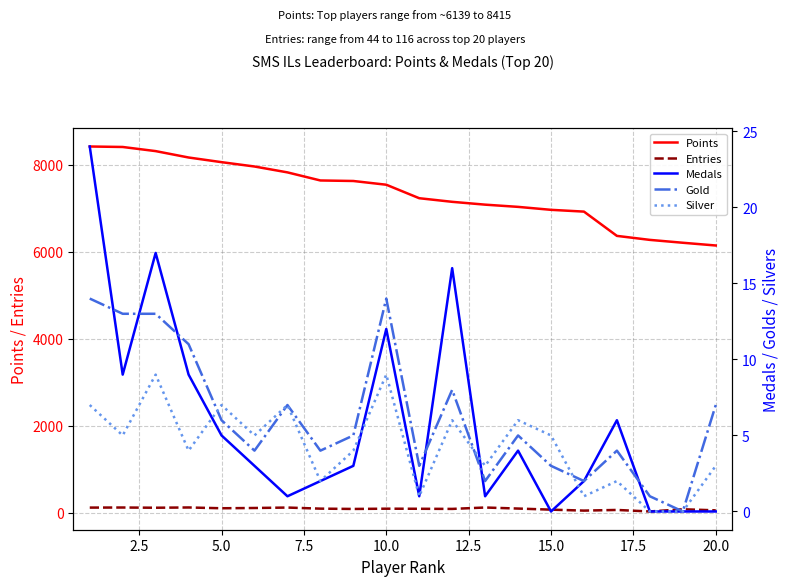

True or false: Entries and Points intersect in this chart.

False